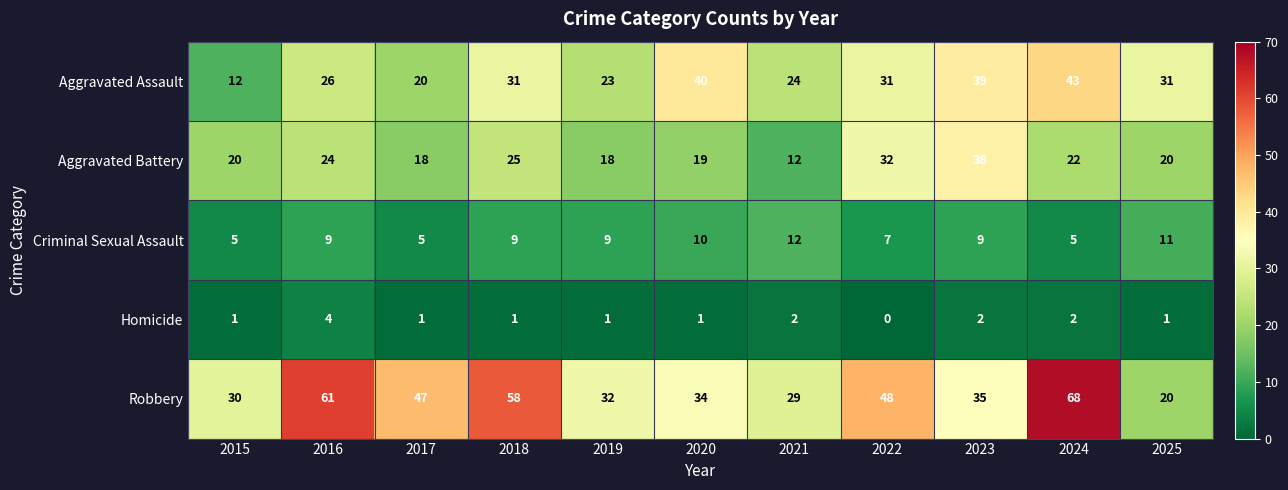

What is the total value across all series at 2017?

91